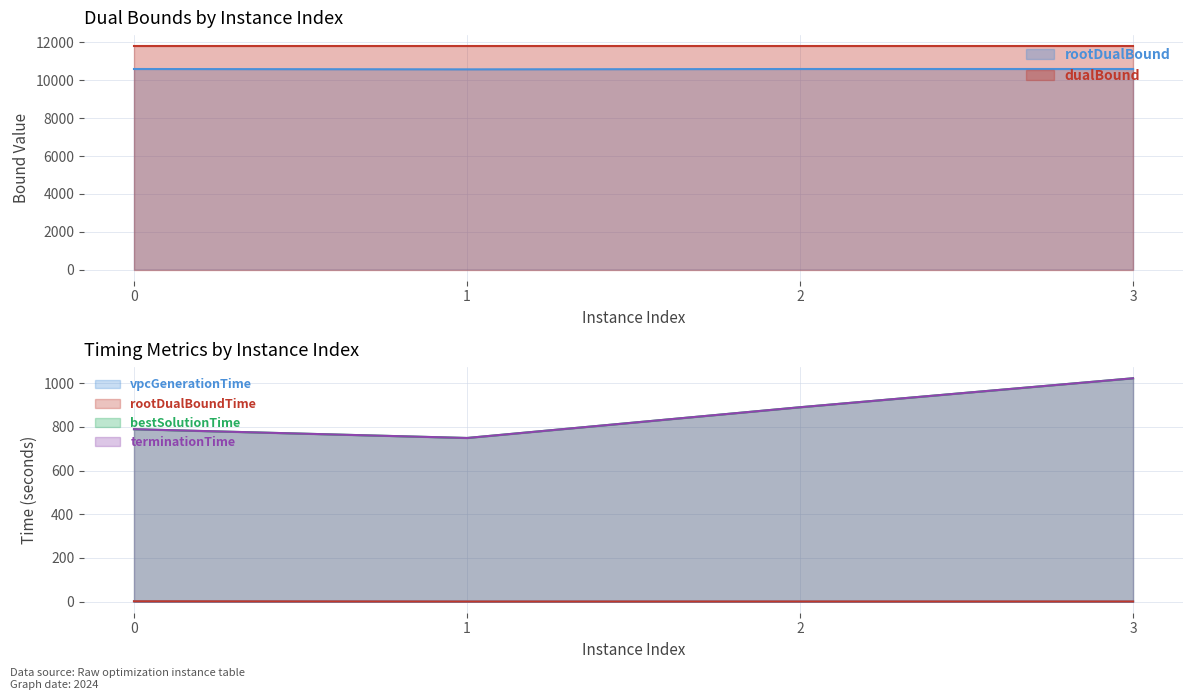

True or false: bestSolutionTime and vpcGenerationTime intersect in this chart.

False